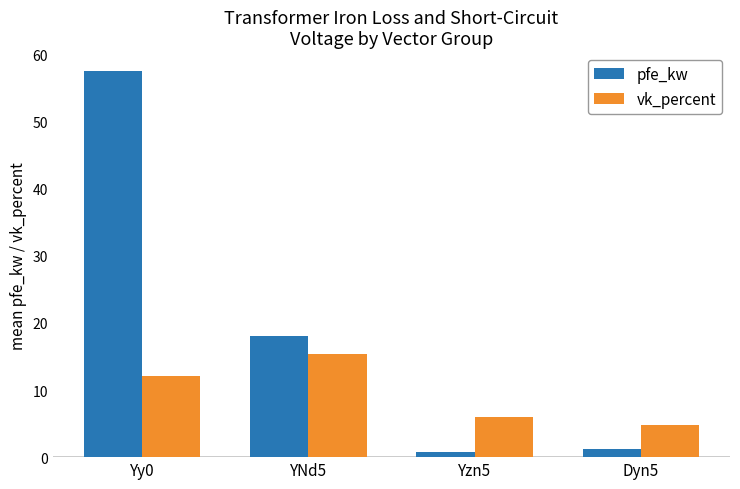

Which series changed the most between YNd5 and Yzn5?

pfe_kw